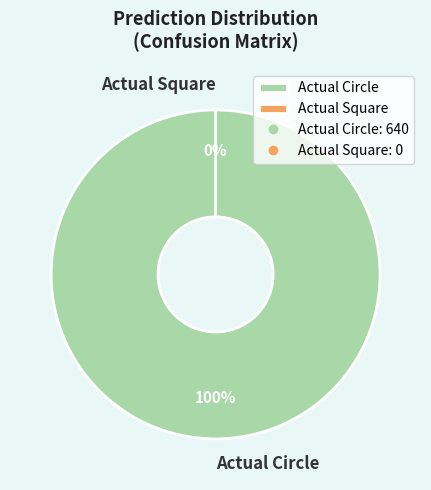

To the nearest percent, what portion does Actual Circle represent?

100%